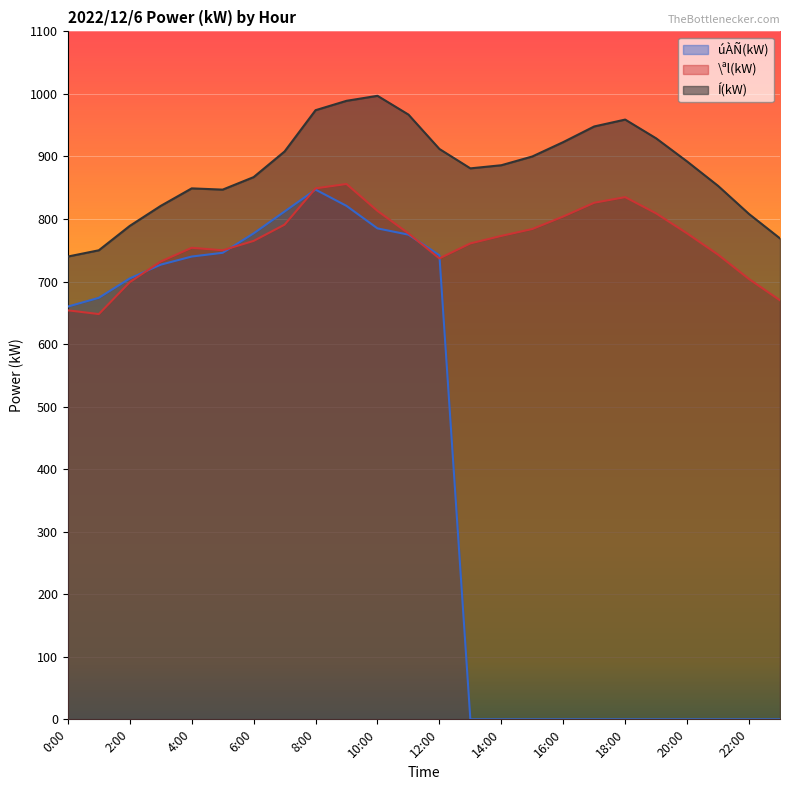

How many lines are shown in the chart?

3